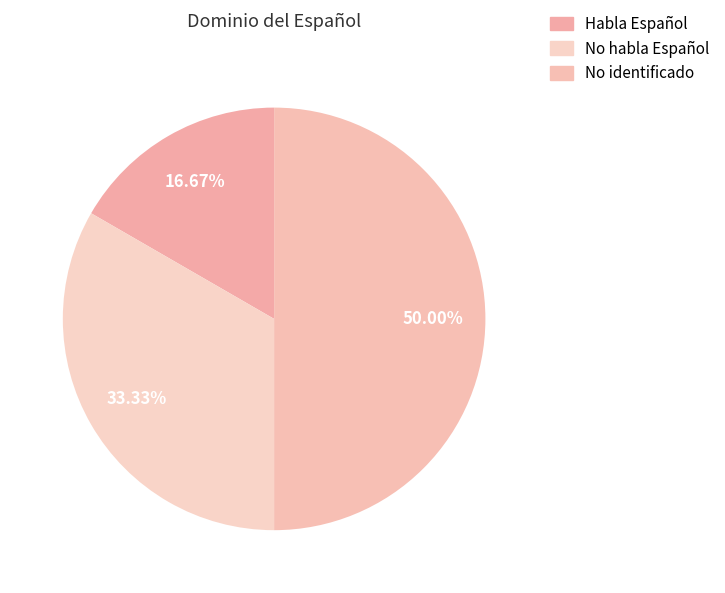

Count the number of slices in the pie.

3